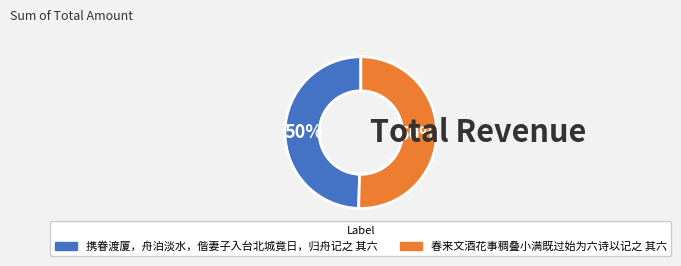

True or false: 携眷渡厦，舟泊淡水，偕妻子入台北城竟日，归舟记之 其六 accounts for 50% of the total.

True